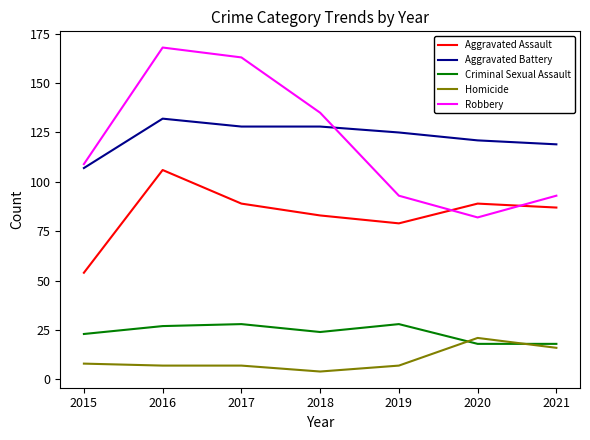

How many categories are shown in the chart?

7